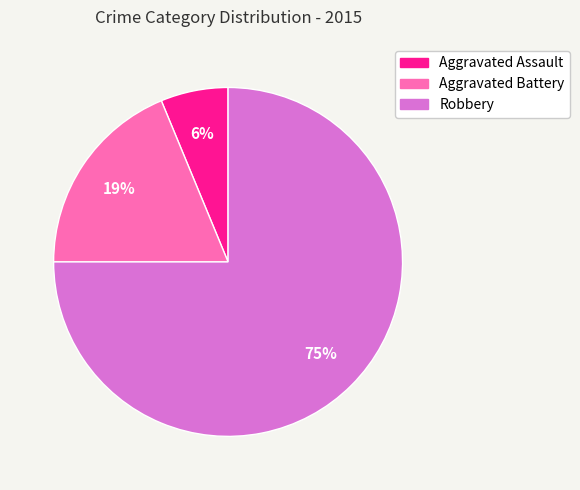

To the nearest percent, what is the average slice percentage?

33%